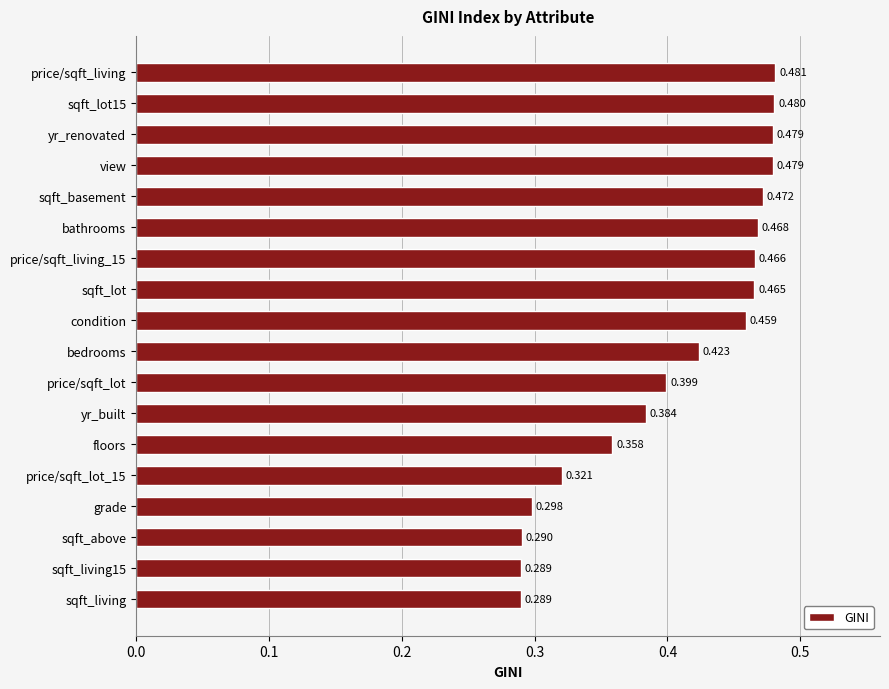

Which category has the highest value across all series?

price/sqft_living